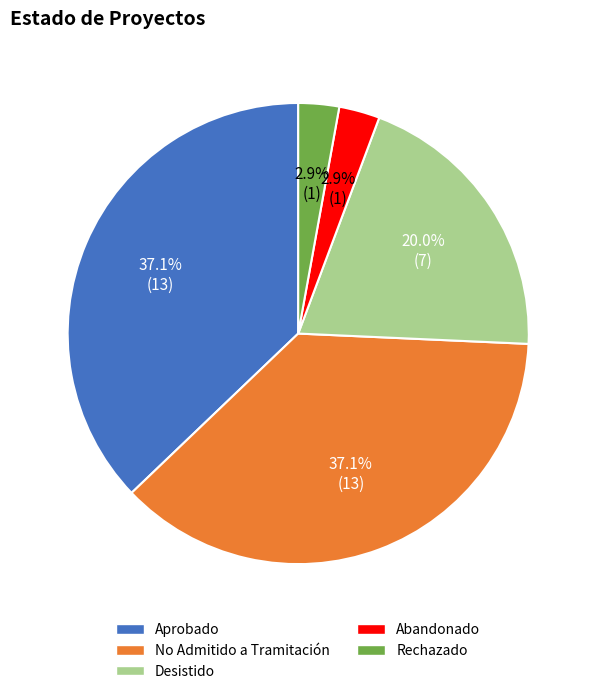

Is there a majority slice in this chart?

No